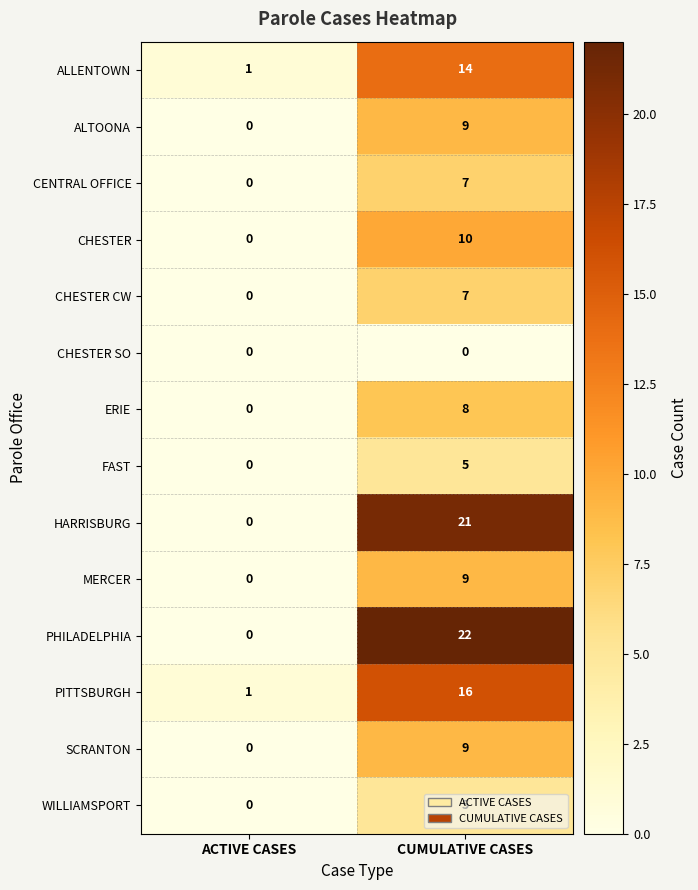

What is the difference between the maximum and minimum values in the CHESTER series?

10